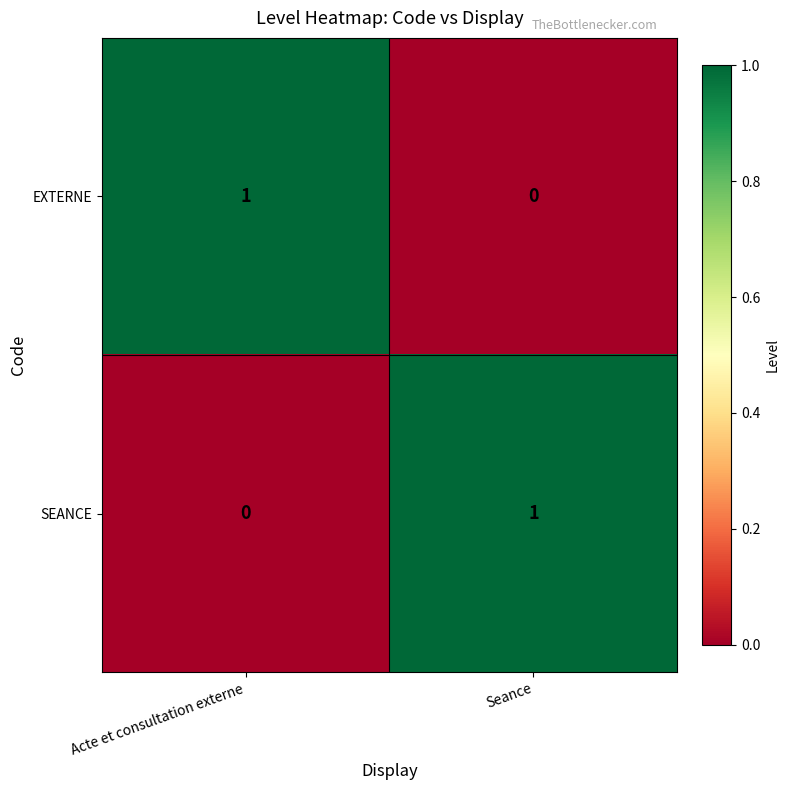

Reading left to right, extract all data points from this chart.

EXTERNE: 1	0
SEANCE: 0	1